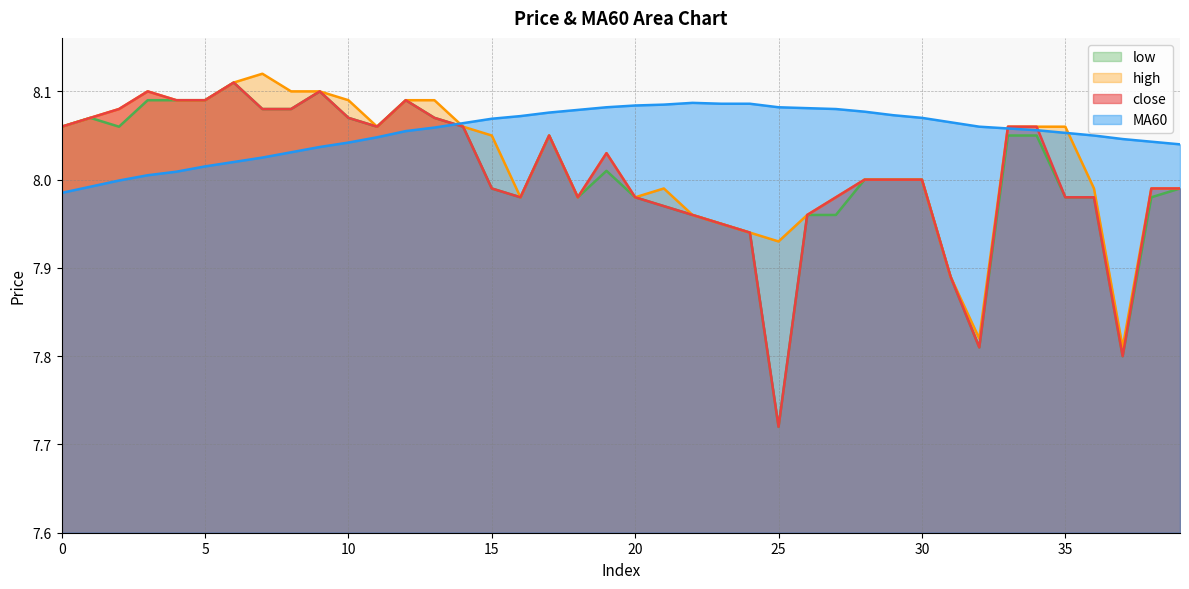

What is the value of the high point at the 11th from the left?

8.1